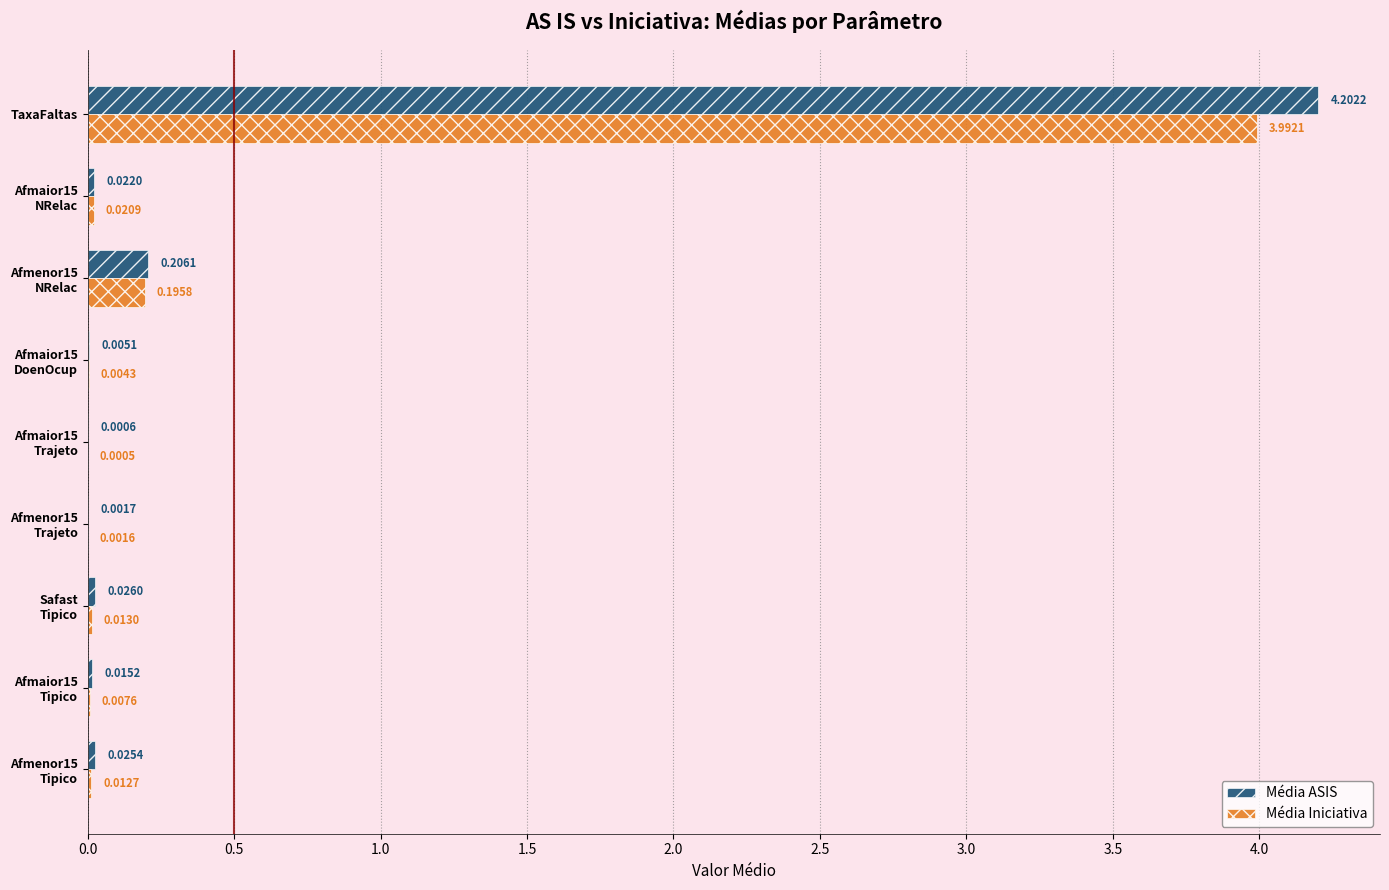

Which category has the highest value in the Média Iniciativa series?

TaxaFaltas